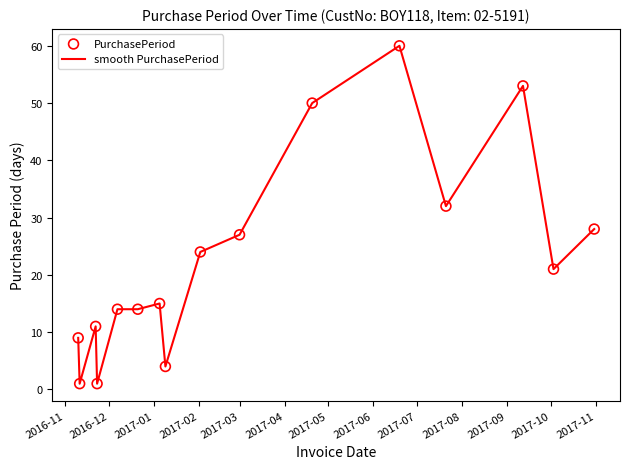

What is the greatest value displayed?

60